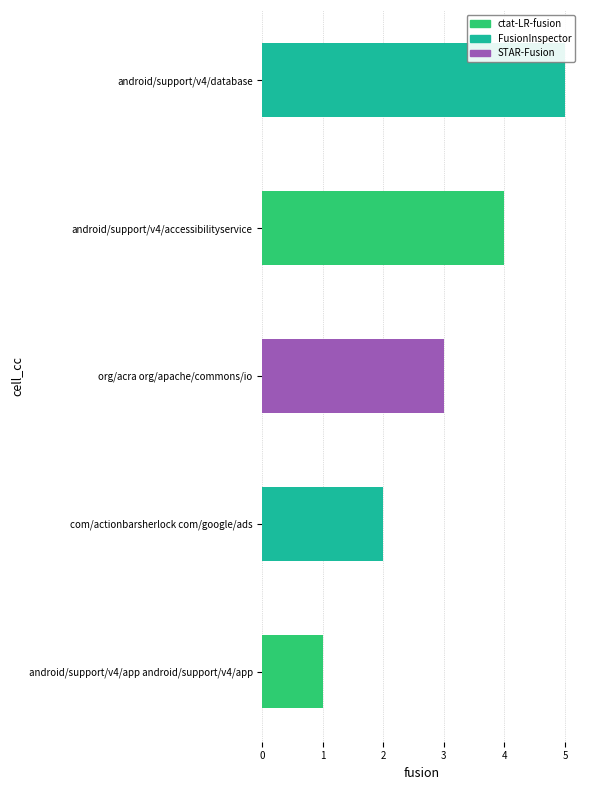

Is it true that the value at org/acra org/apache/commons/io is 5?

False